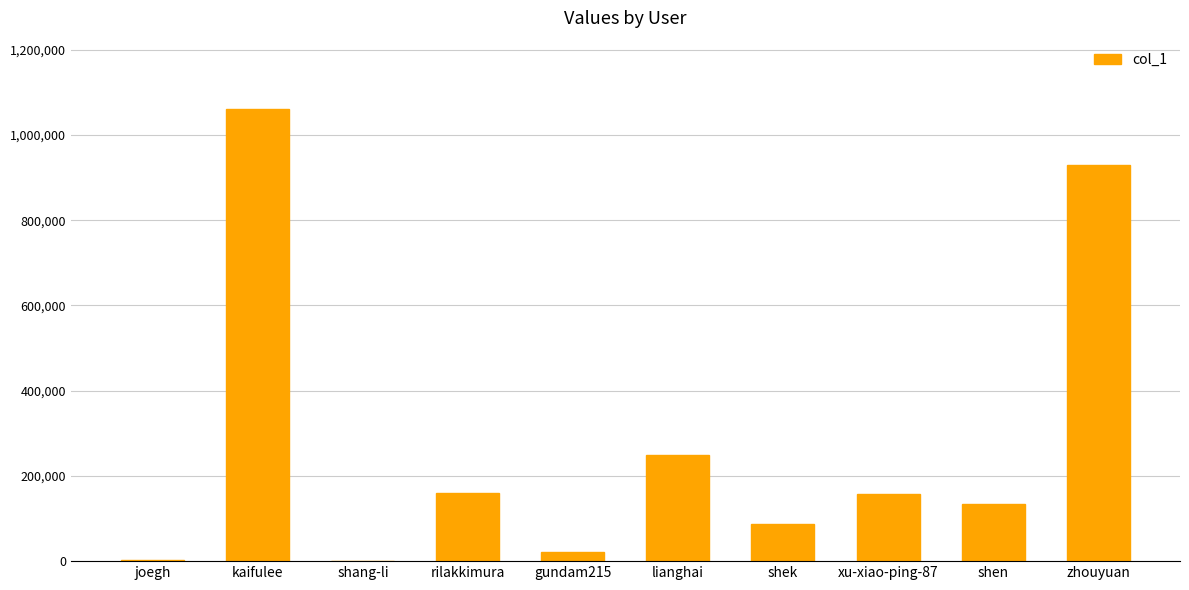

What is the change in value from shang-li to xu-xiao-ping-87?

+157097